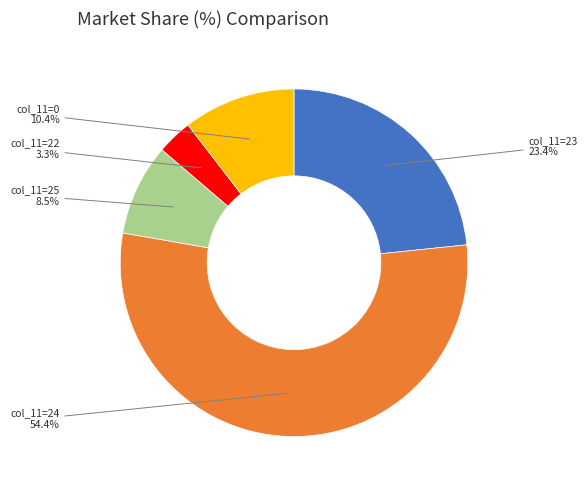

What is the ratio of the value at col_11=24 to the value at col_11=22?

16.5